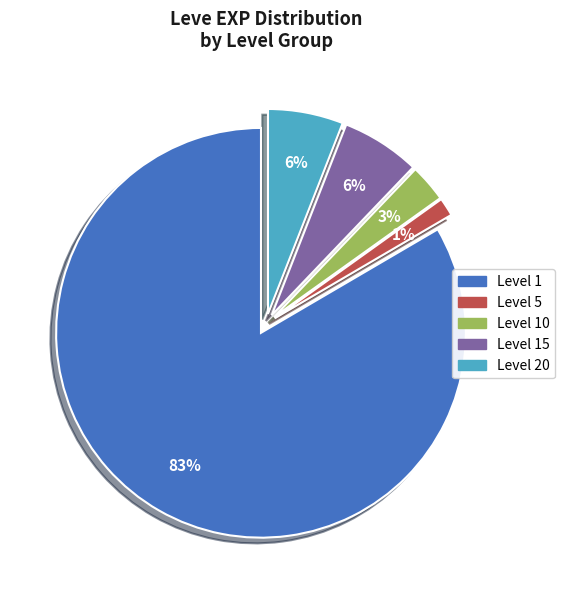

Is there a majority slice in this chart?

Yes